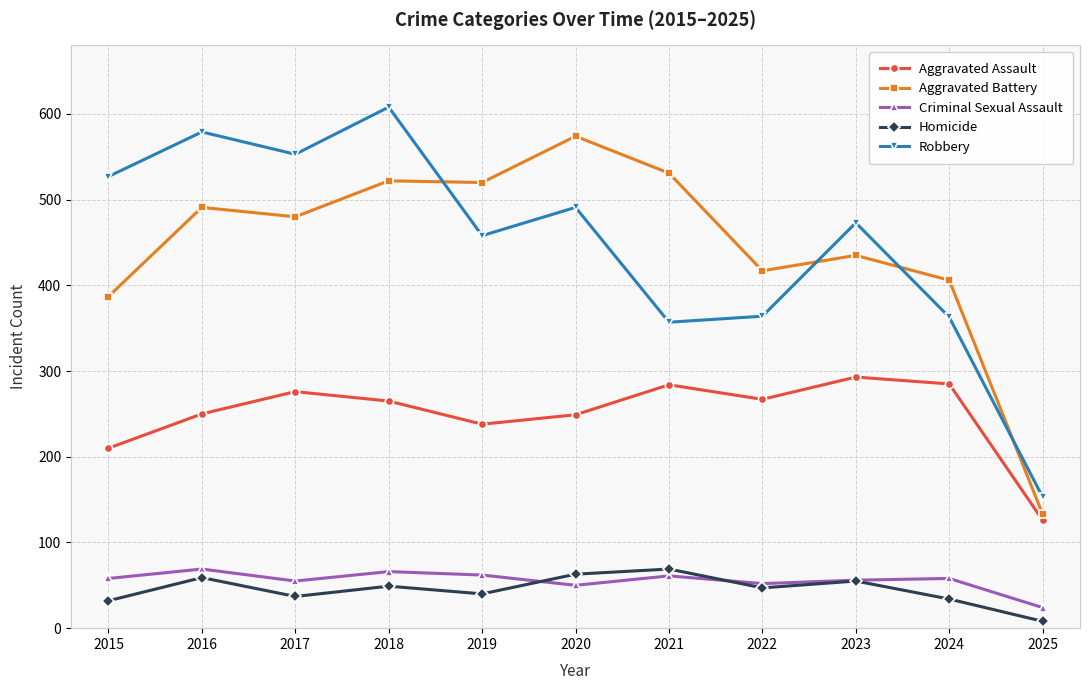

True or false: Aggravated Battery and Criminal Sexual Assault cross at least once.

False